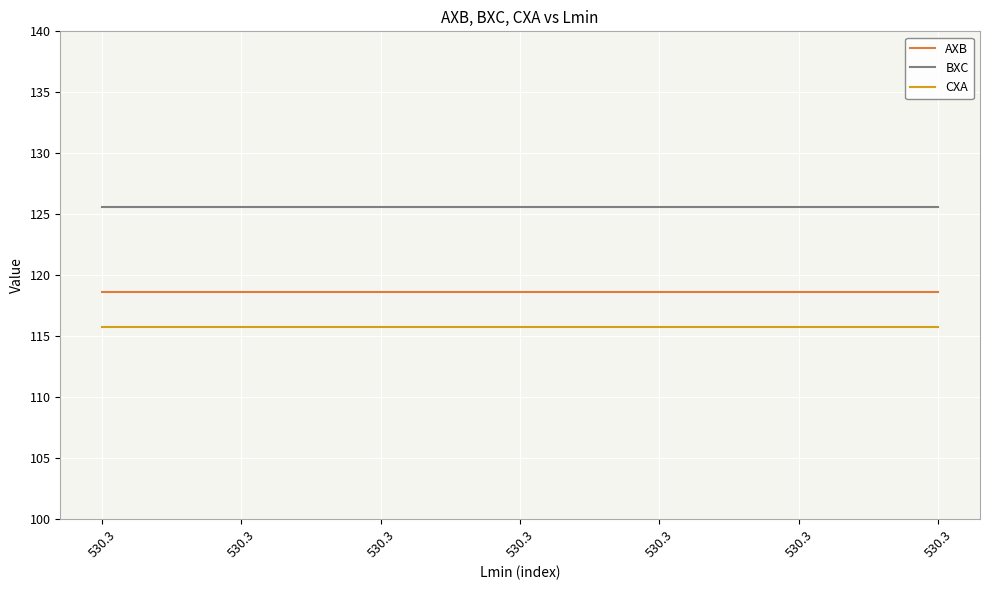

At which label is BXC closest to 125?

530.3